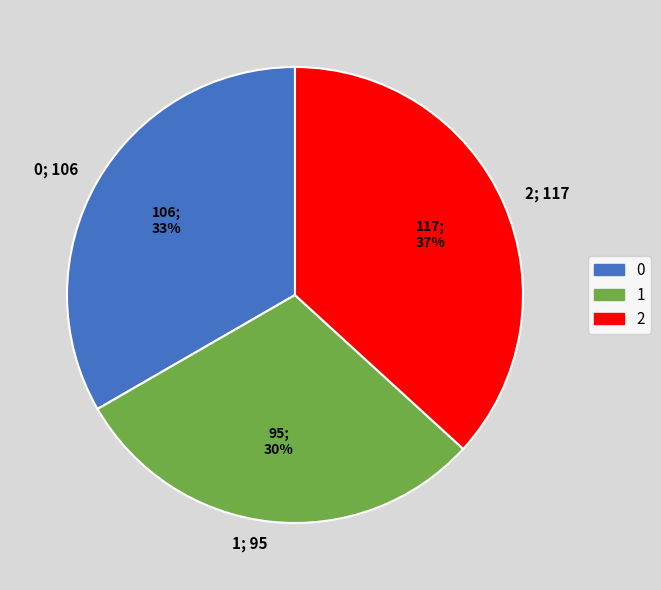

Rank the categories by value from highest to lowest.

2, 0, 1